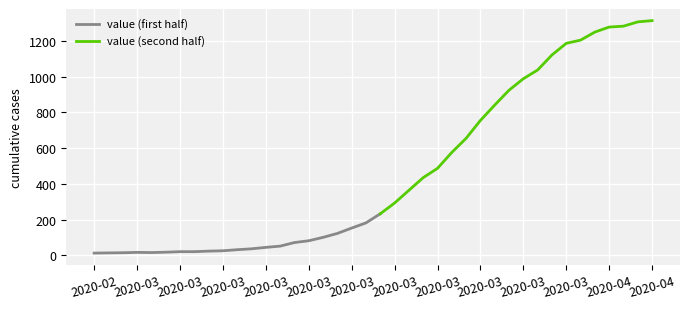

Which label corresponds to the smallest value in the chart?

2020-02-27